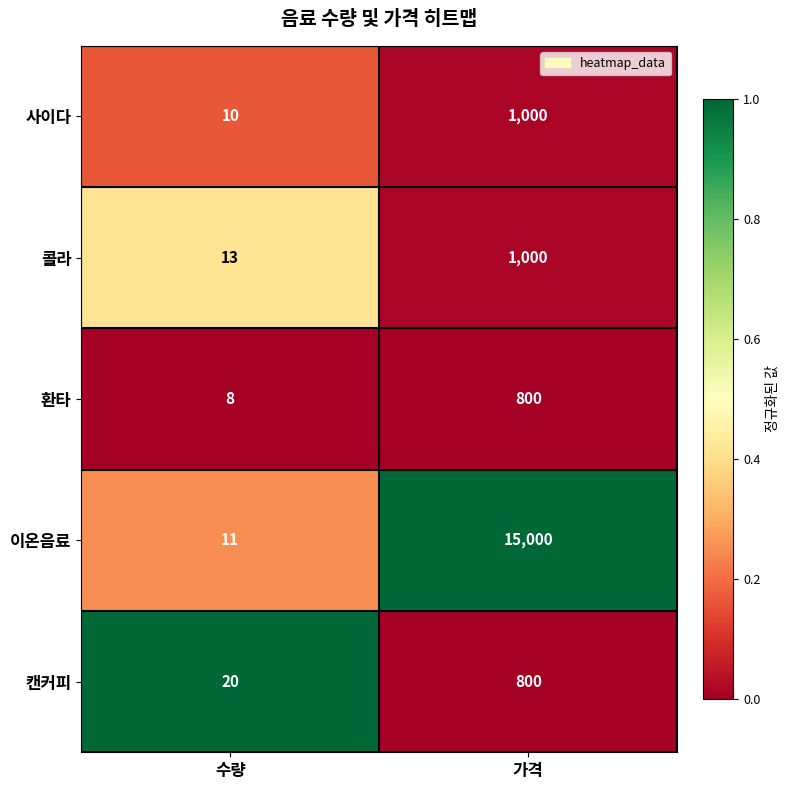

What is the difference between the highest and lowest values at 수량?

12